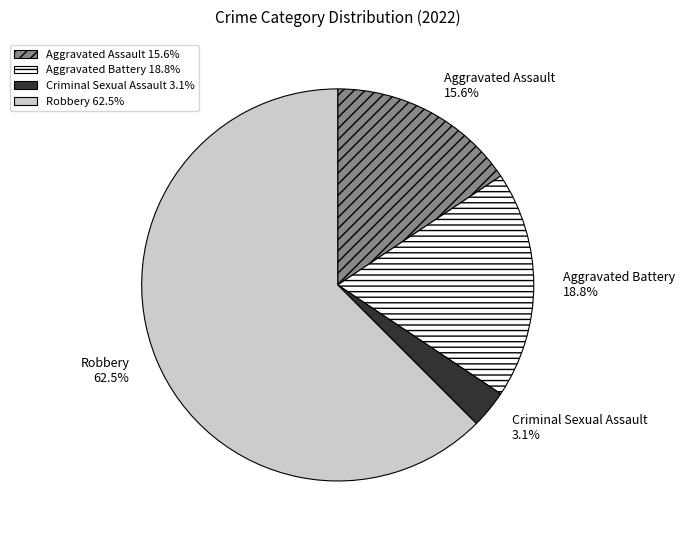

What percentage is the Criminal Sexual Assault slice, to the nearest percent?

3%